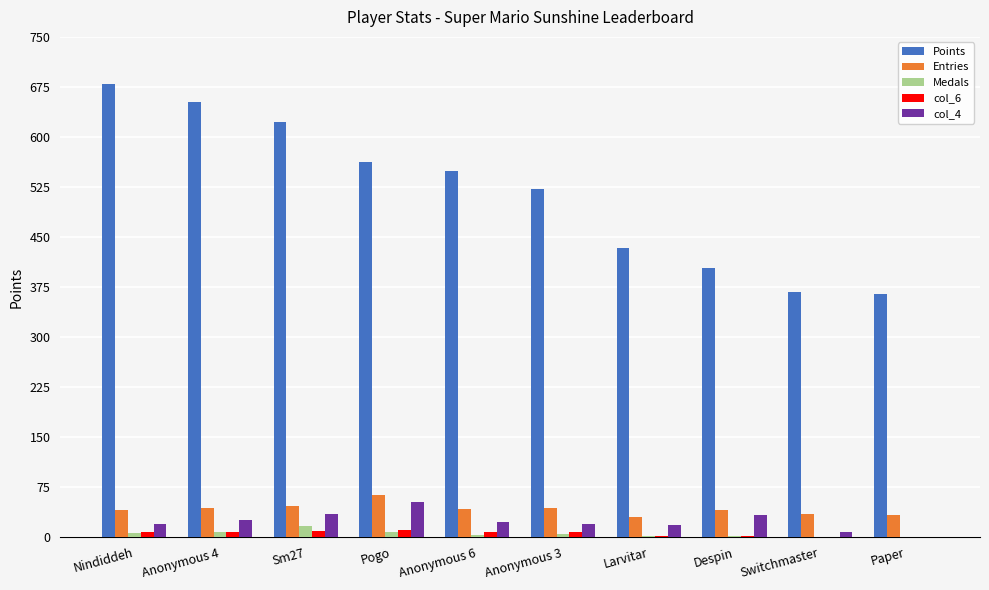

What is the total value across all series at Paper?

397